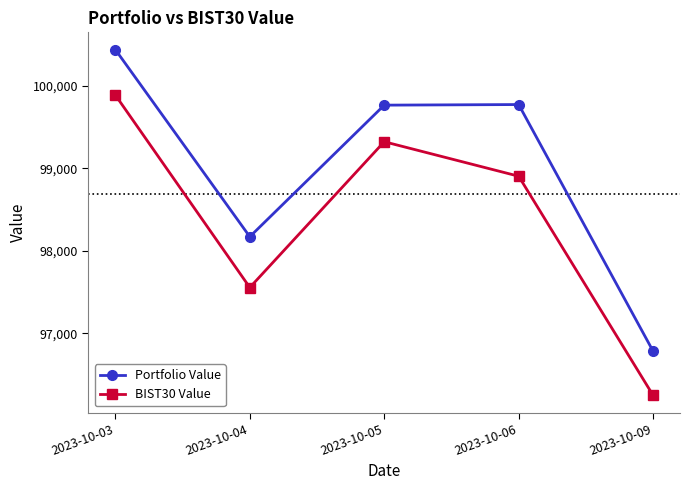

What is the difference between the maximum and minimum values in the BIST30 Value series?

3642.2